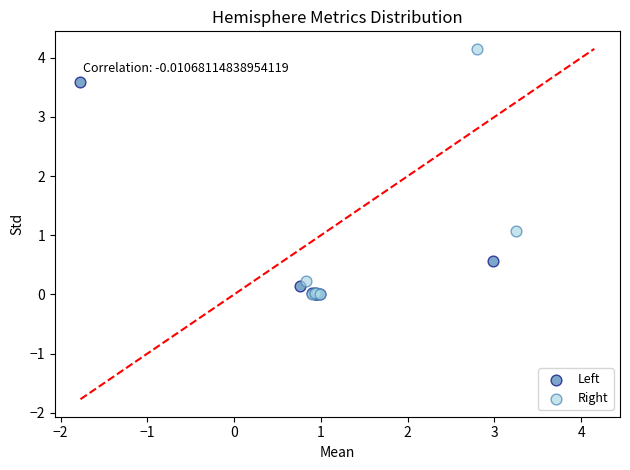

Which series has the widest spread of Y values?

Right